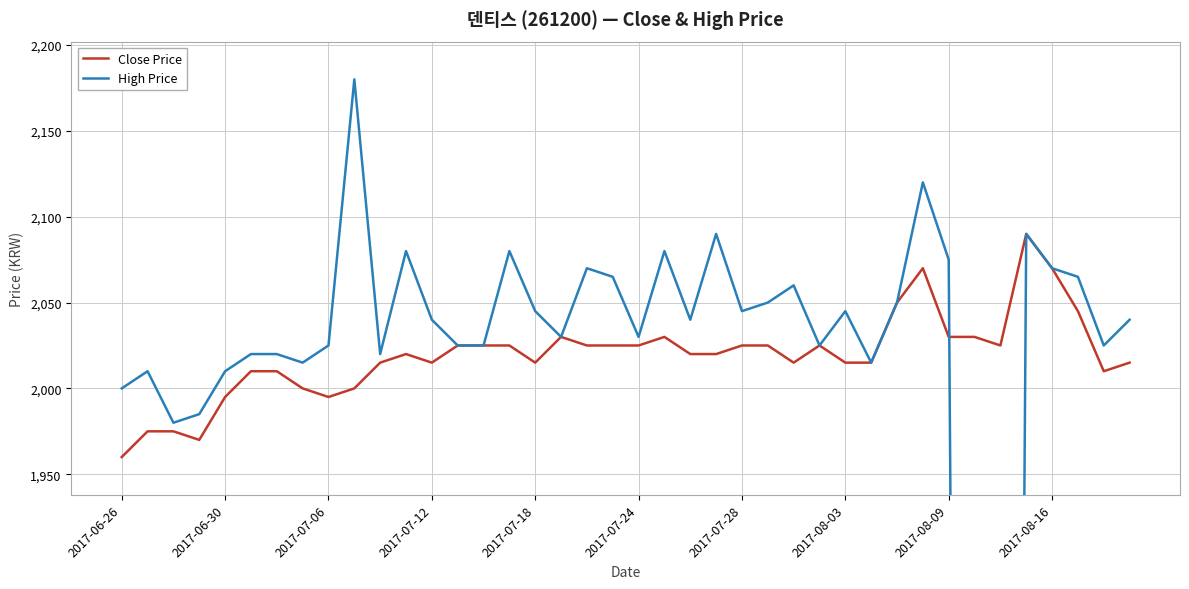

How many data points in High Price are above 2040?

18